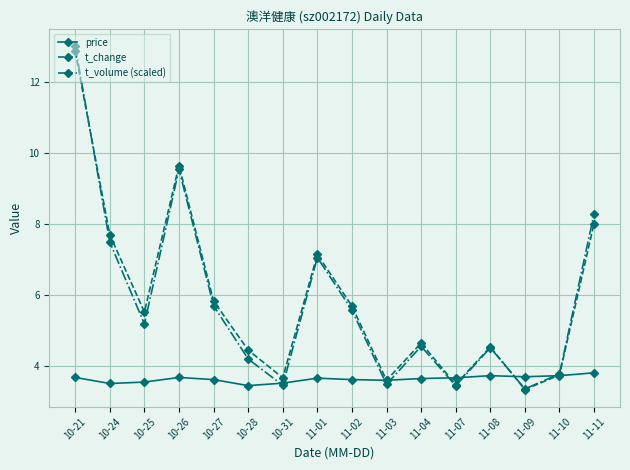

What is the highest value of the price series?

3.8